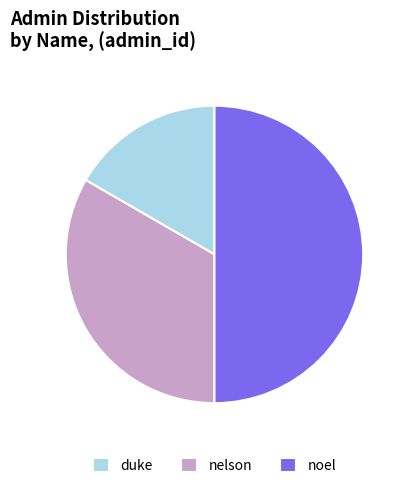

Does duke account for over 50% of the chart?

No